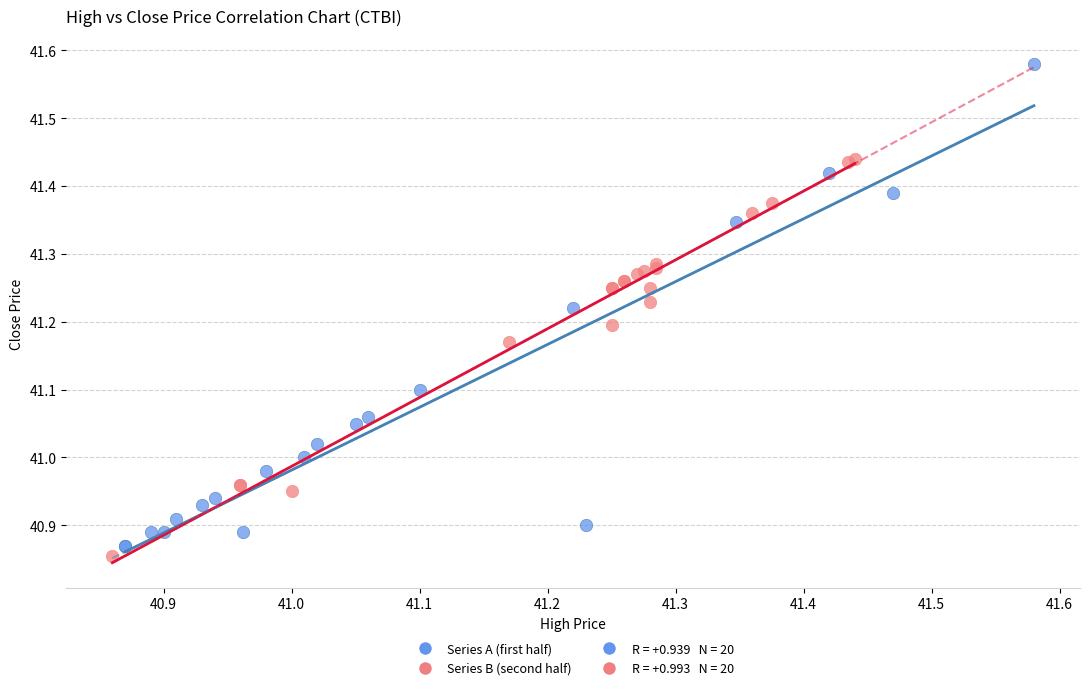

Which series has the widest spread of Y values?

Series A (first half)